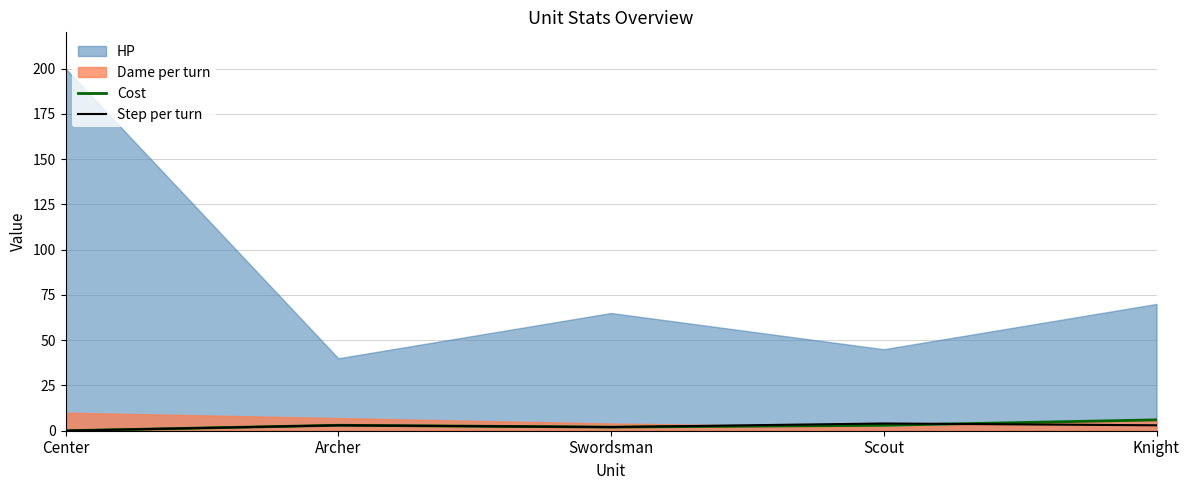

The value of Step per turn at Center is 2. True or false?

False